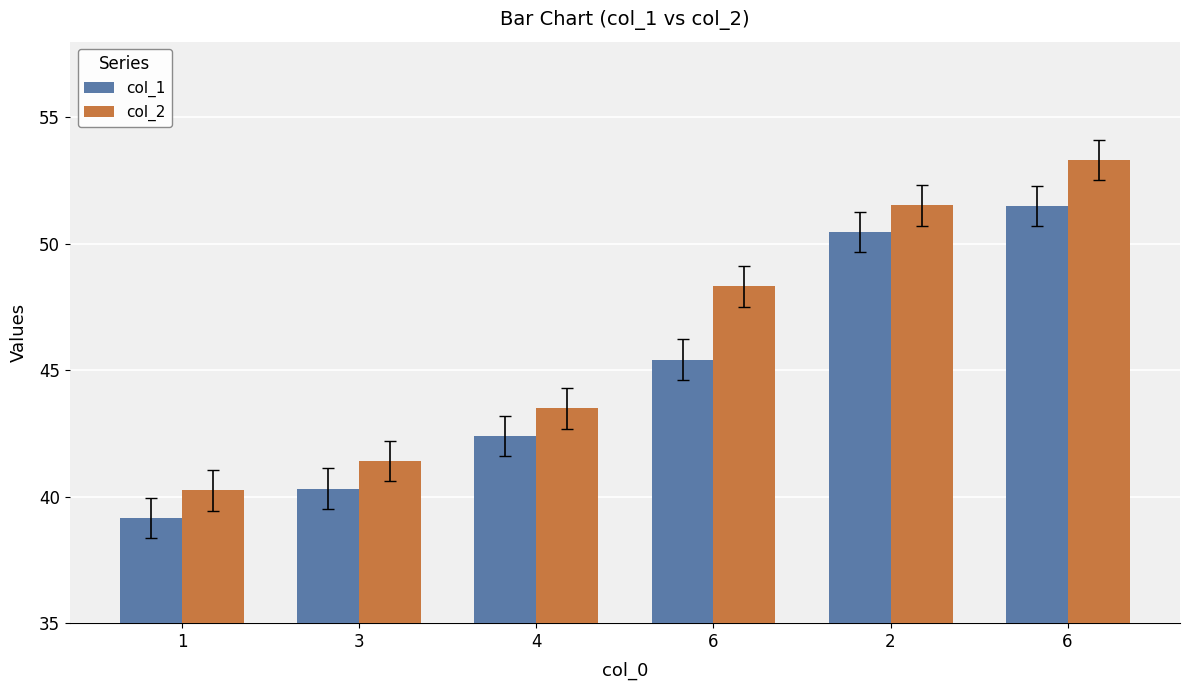

What value does the col_1 series have at 6?

51.5